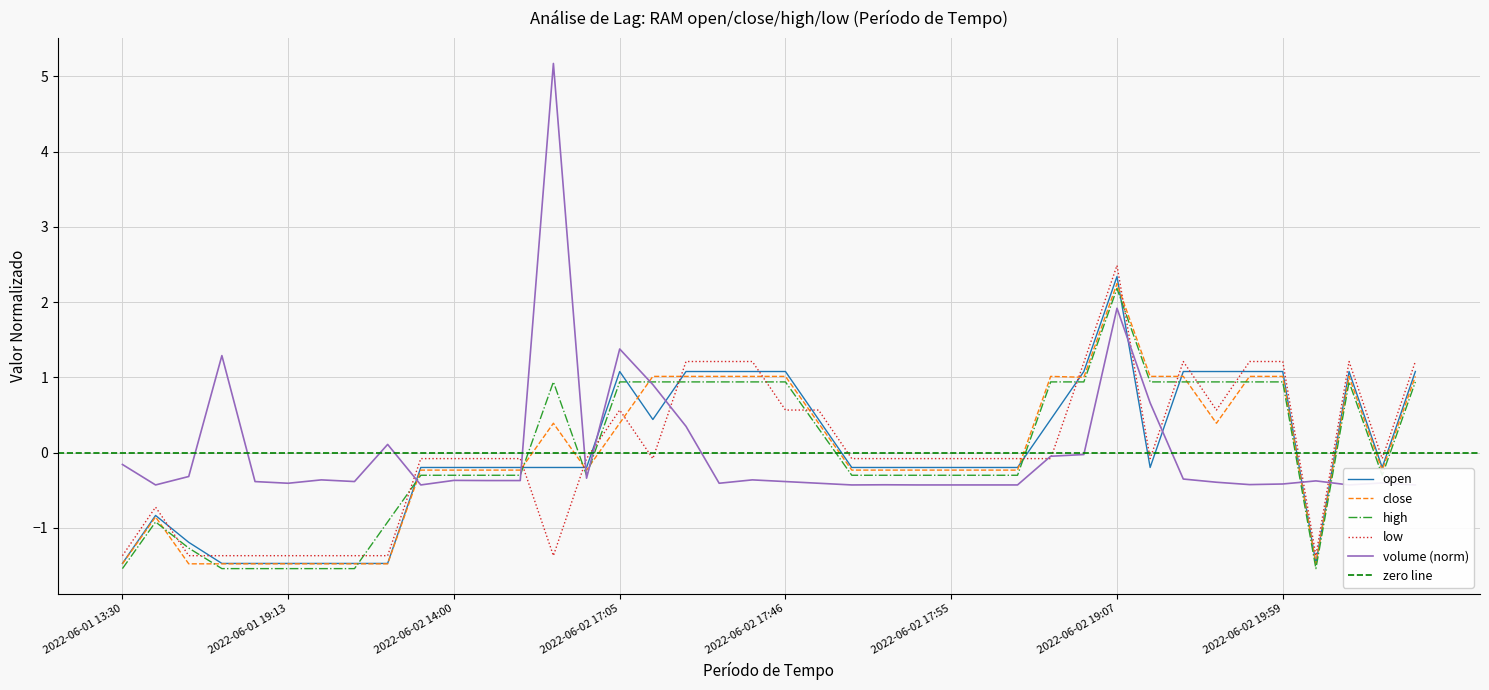

Where does the close series first go above 0?

2022-06-02 14:06